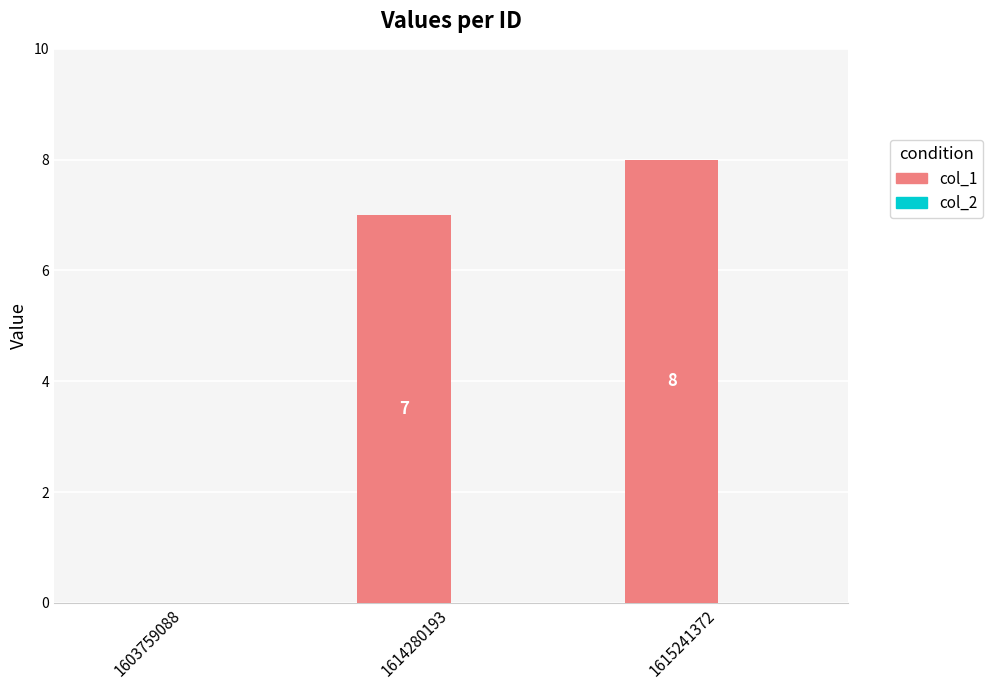

Are the bars horizontal?

No